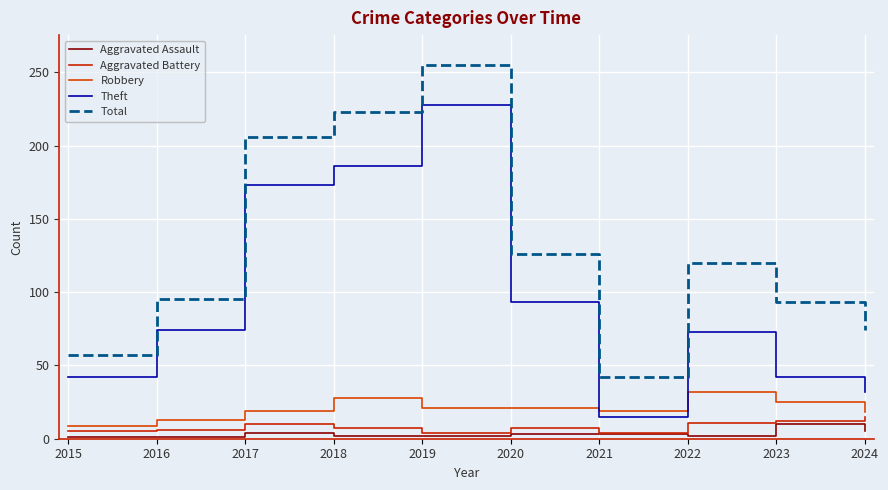

What is the highest value of the Aggravated Battery series?

15